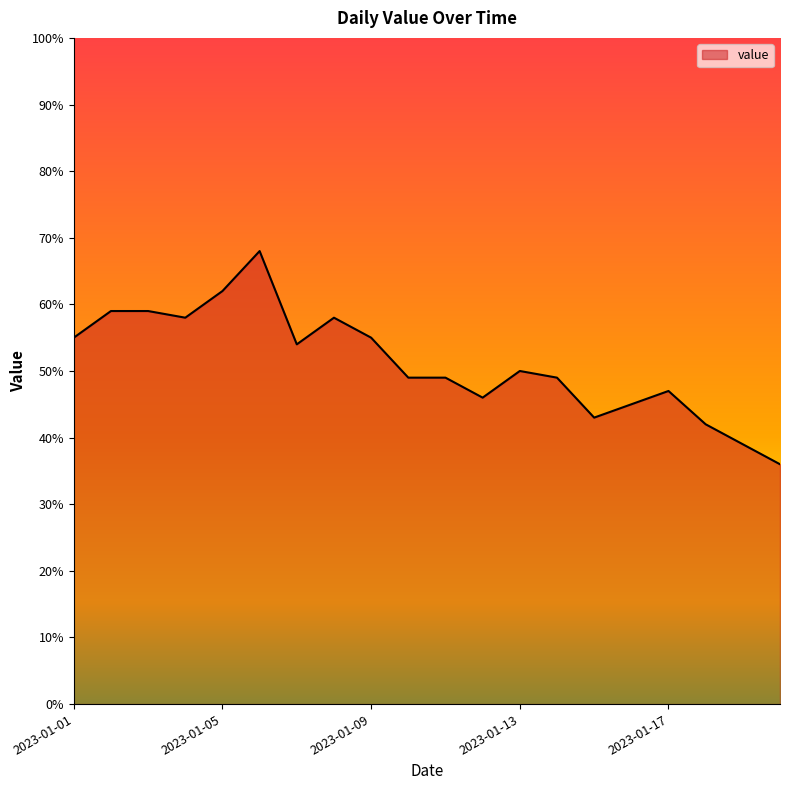

What is the minimum value shown in the chart?

36